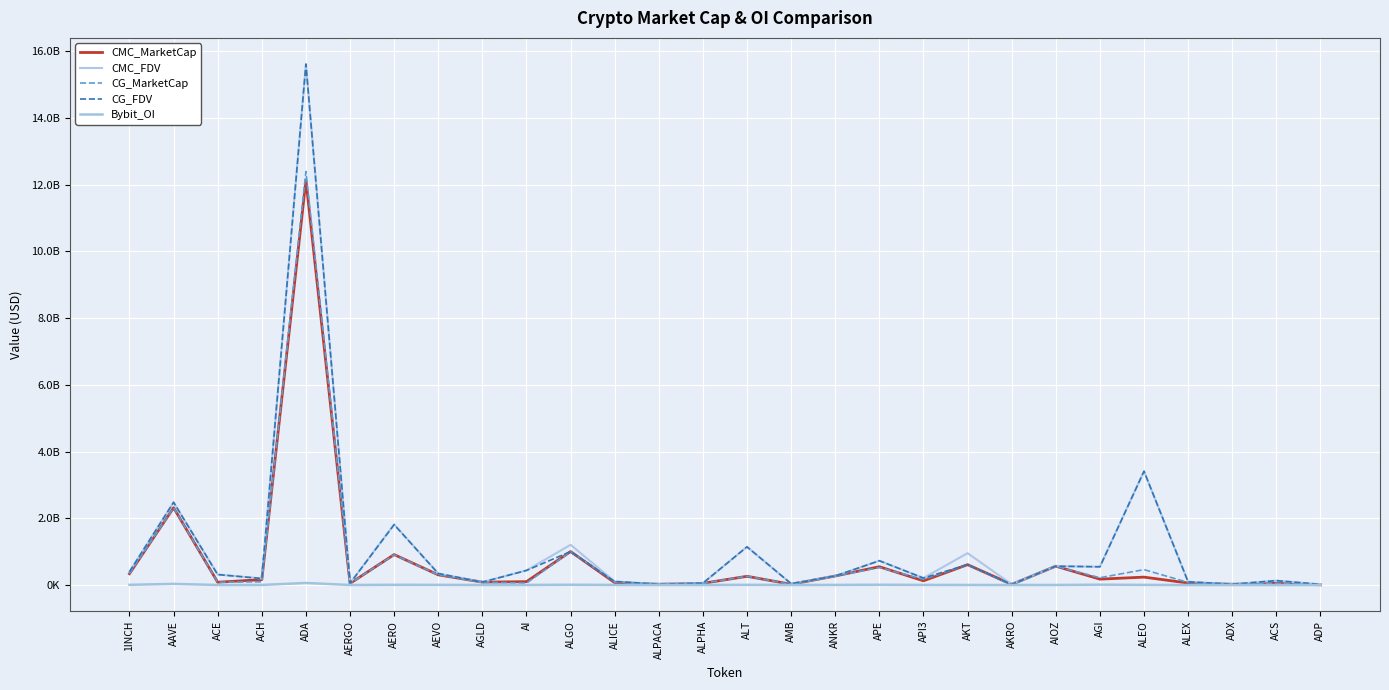

At which category does Bybit_OI reach its first local peak?

AAVE